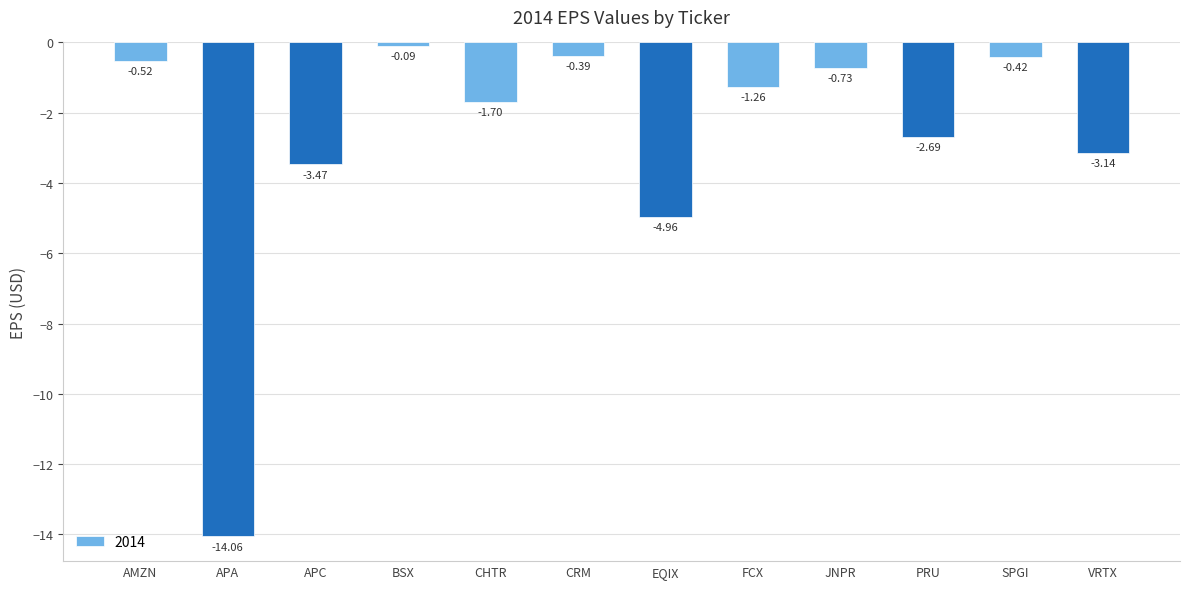

At which label is the value closest to -7?

EQIX